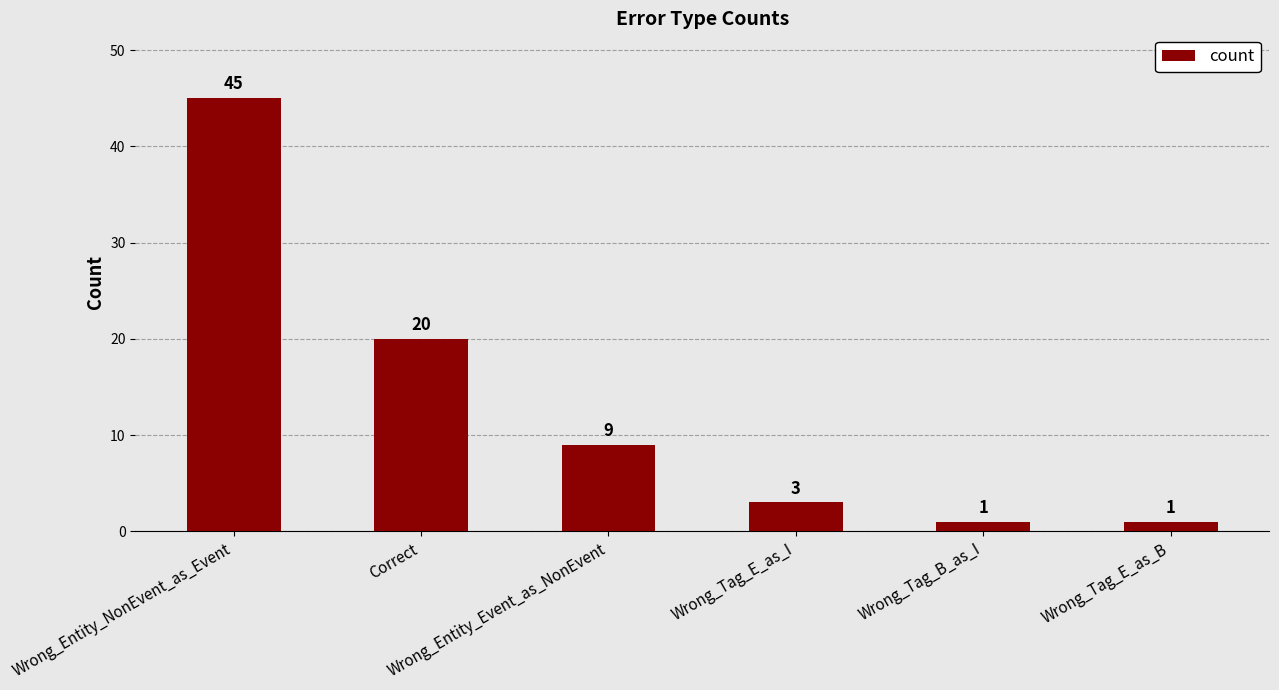

What is the label of the 5th bar from the right?

Correct